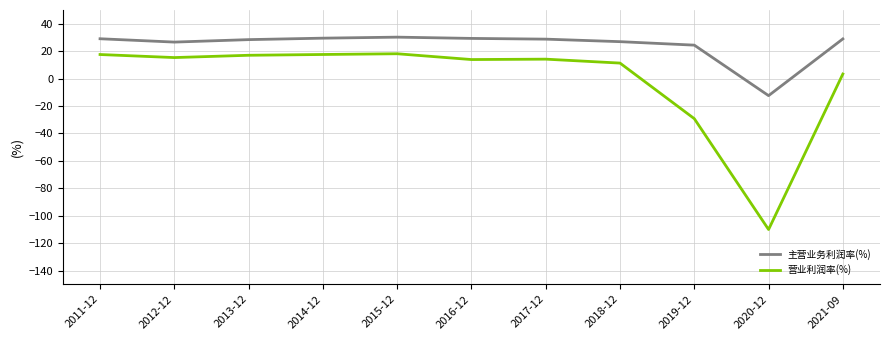

What is the maximum value for 主营业务利润率(%)?

30.2